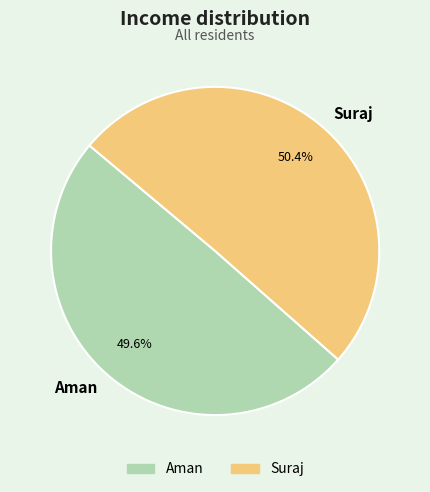

Count the number of slices in the pie.

2